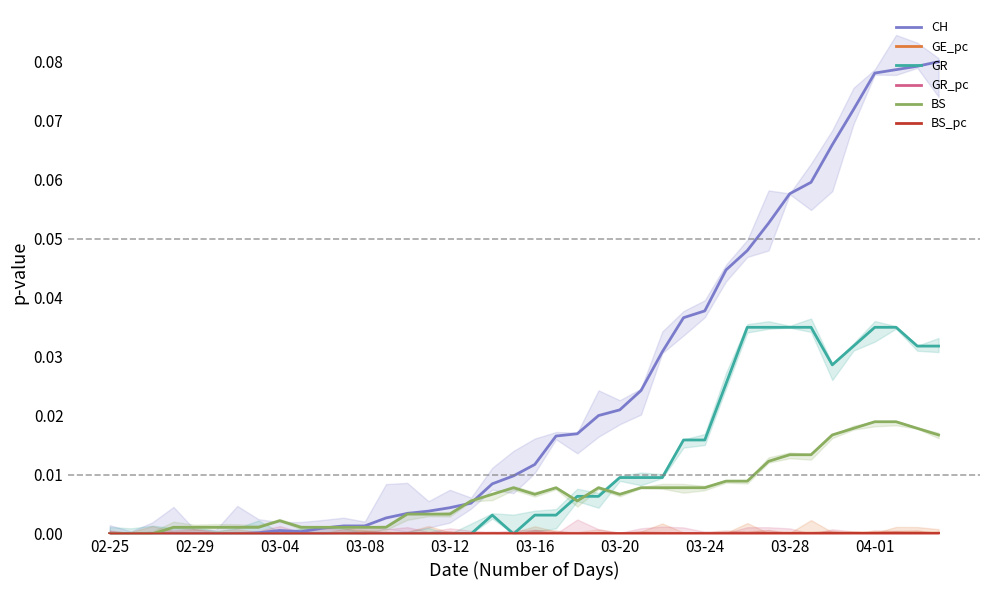

Reading right to left, transcribe all the data shown in this chart.

CH: 0.1	0.1	0.1	0.1	0.1	0.1	0.1	0.1	0.1	0.0	0.0	0.0	0.0	0.0	0.0	0.0	0.0	0.0	0.0	0.0	0.0	0.0	0.0	0.0	0.0	0.0	0.0	0.0	0.0	0.0	0.0	0.0	0.0	0.0	0.0	0.0	0.0	0.0	0.0	0.0
GE_pc: 0.0	0.0	0.0	0.0	0.0	0.0	0.0	0.0	0.0	0.0	0.0	0.0	0.0	0.0	0.0	0.0	0.0	0.0	0.0	0.0	0.0	0.0	0.0	0.0	0.0	0.0	0.0	0.0	0.0	0.0	0.0	0.0	0.0	0.0	0.0	0.0	0.0	0.0	0.0	0.0
GR: 0.0	0.0	0.0	0.0	0.0	0.0	0.0	0.0	0.0	0.0	0.0	0.0	0.0	0.0	0.0	0.0	0.0	0.0	0.0	0.0	0.0	0.0	0.0	0.0	0.0	0.0	0.0	0.0	0.0	0.0	0.0	0.0	0.0	0.0	0.0	0.0	0.0	0.0	0.0	0.0
GR_pc: 0.0	0.0	0.0	0.0	0.0	0.0	0.0	0.0	0.0	0.0	0.0	0.0	0.0	0.0	0.0	0.0	0.0	0.0	0.0	0.0	0.0	0.0	0.0	0.0	0.0	0.0	0.0	0.0	0.0	0.0	0.0	0.0	0.0	0.0	0.0	0.0	0.0	0.0	0.0	0.0
BS: 0.0	0.0	0.0	0.0	0.0	0.0	0.0	0.0	0.0	0.0	0.0	0.0	0.0	0.0	0.0	0.0	0.0	0.0	0.0	0.0	0.0	0.0	0.0	0.0	0.0	0.0	0.0	0.0	0.0	0.0	0.0	0.0	0.0	0.0	0.0	0.0	0.0	0.0	0.0	0.0
BS_pc: 0.0	0.0	0.0	0.0	0.0	0.0	0.0	0.0	0.0	0.0	0.0	0.0	0.0	0.0	0.0	0.0	0.0	0.0	0.0	0.0	0.0	0.0	0.0	0.0	0.0	0.0	0.0	0.0	0.0	0.0	0.0	0.0	0.0	0.0	0.0	0.0	0.0	0.0	0.0	0.0